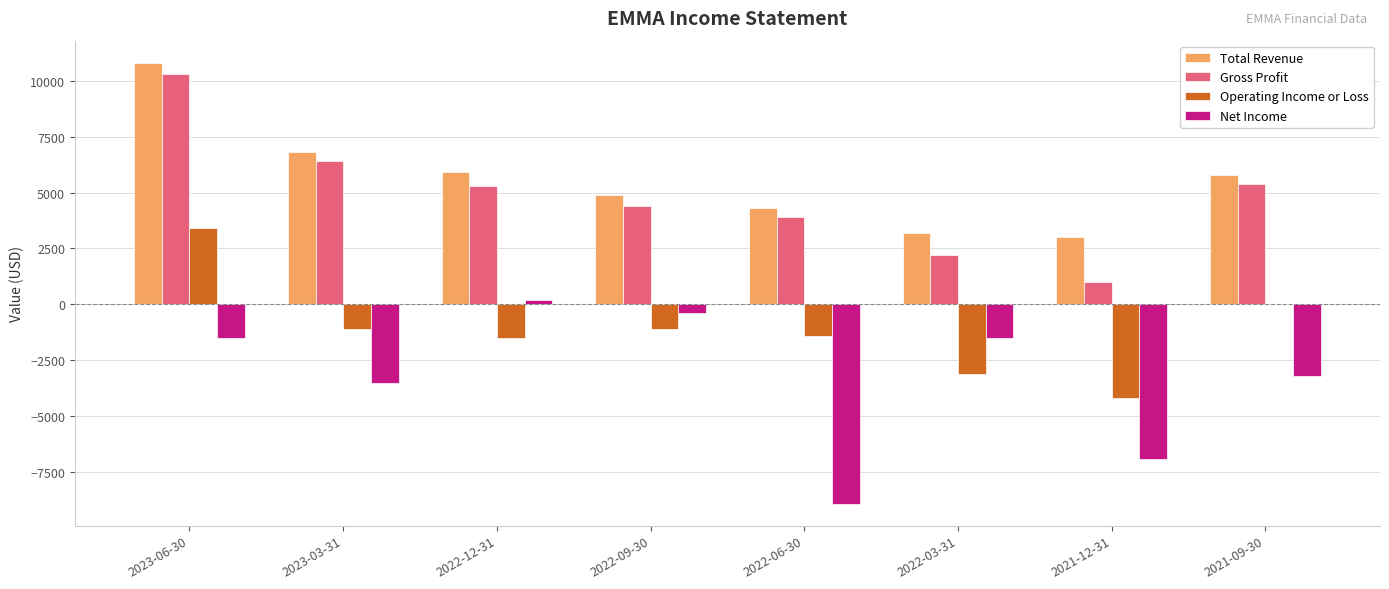

Reading right to left, what are all the values shown in this chart?

Total Revenue: 5800	3000	3200	4300	4900	5900	6800	10800
Gross Profit: 5400	1000	2200	3900	4400	5300	6400	10300
Operating Income or Loss: 0	-4200	-3100	-1400	-1100	-1500	-1100	3400
Net Income: -3200	-6900	-1500	-8900	-400	200	-3500	-1500